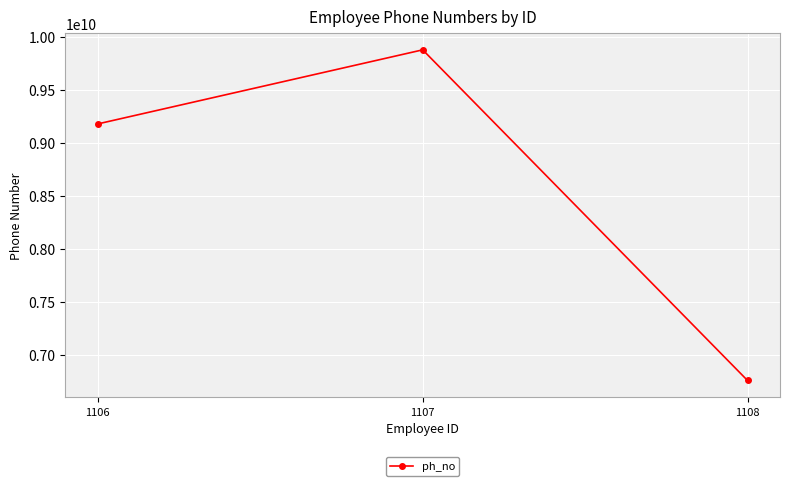

Is this an area chart (filled region under the line)?

No